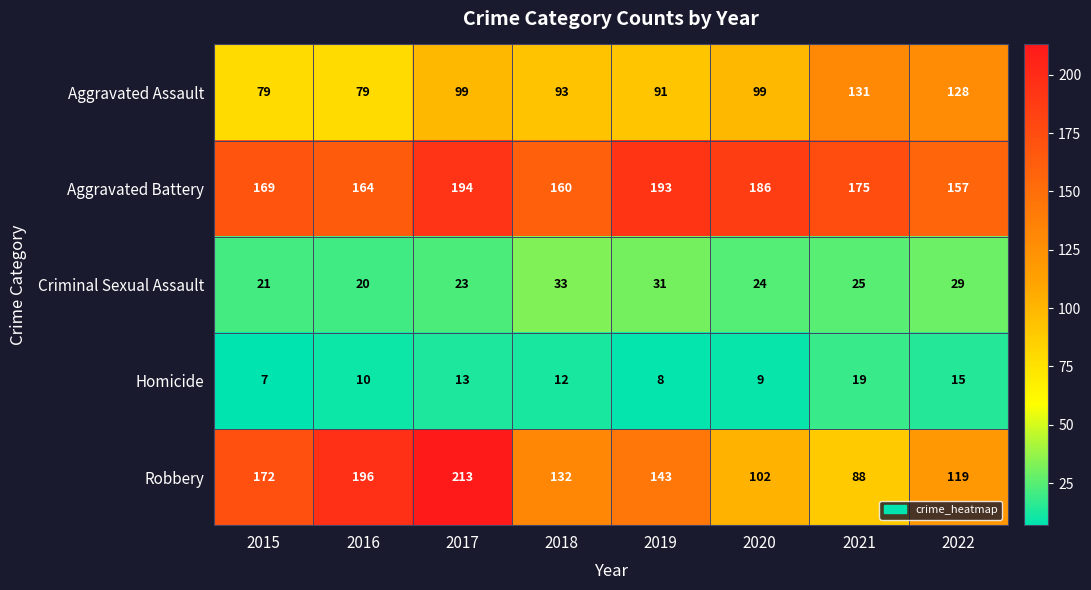

Which series has the largest total across all categories?

Aggravated Battery